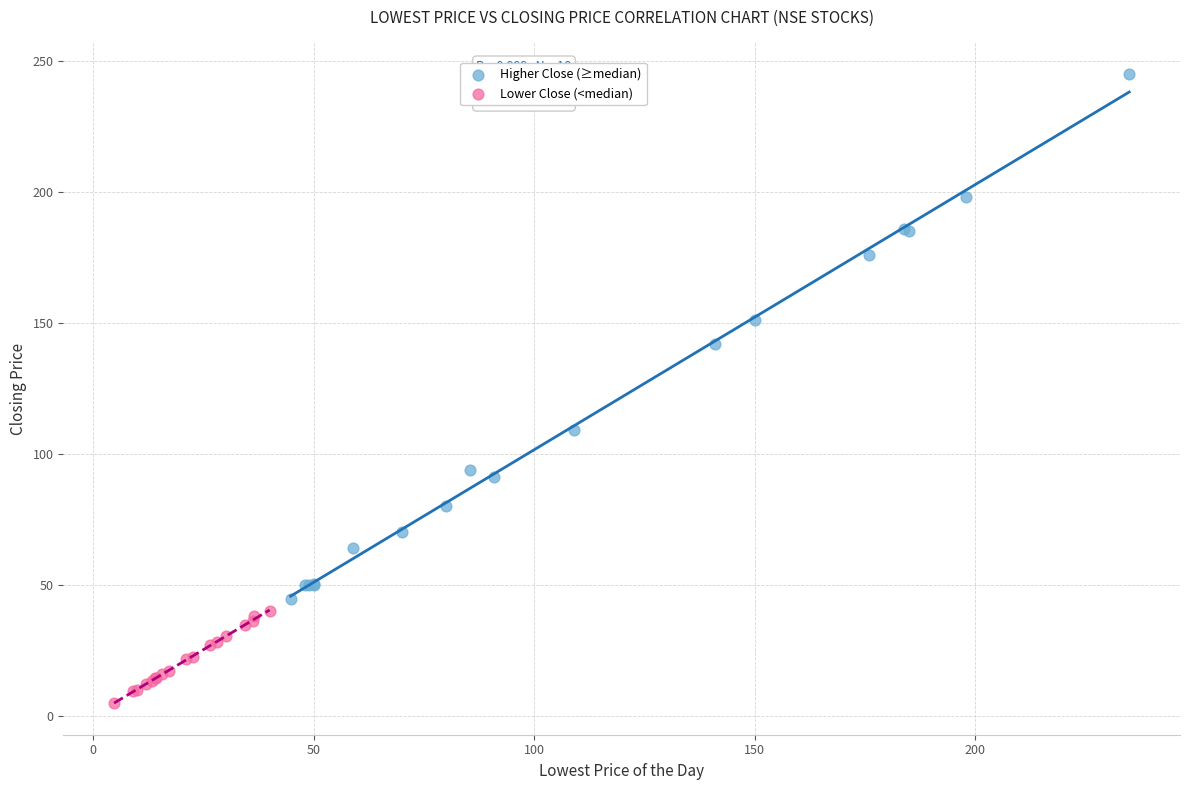

Which series has the widest spread of Y values?

Higher Close (≥median)